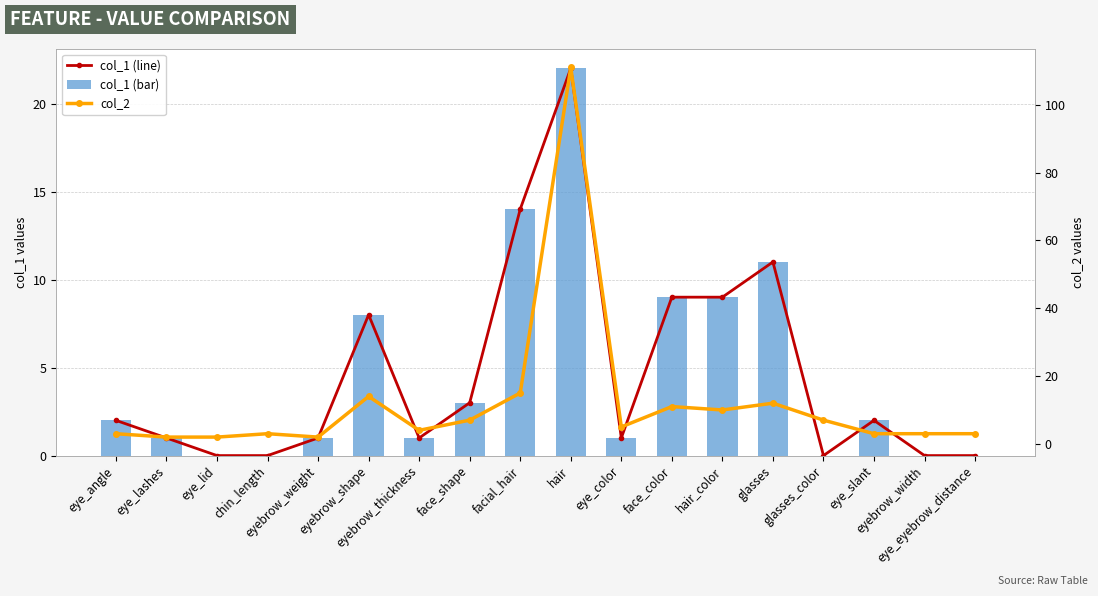

What is the label of the 1st bar from the right?

eye_eyebrow_distance